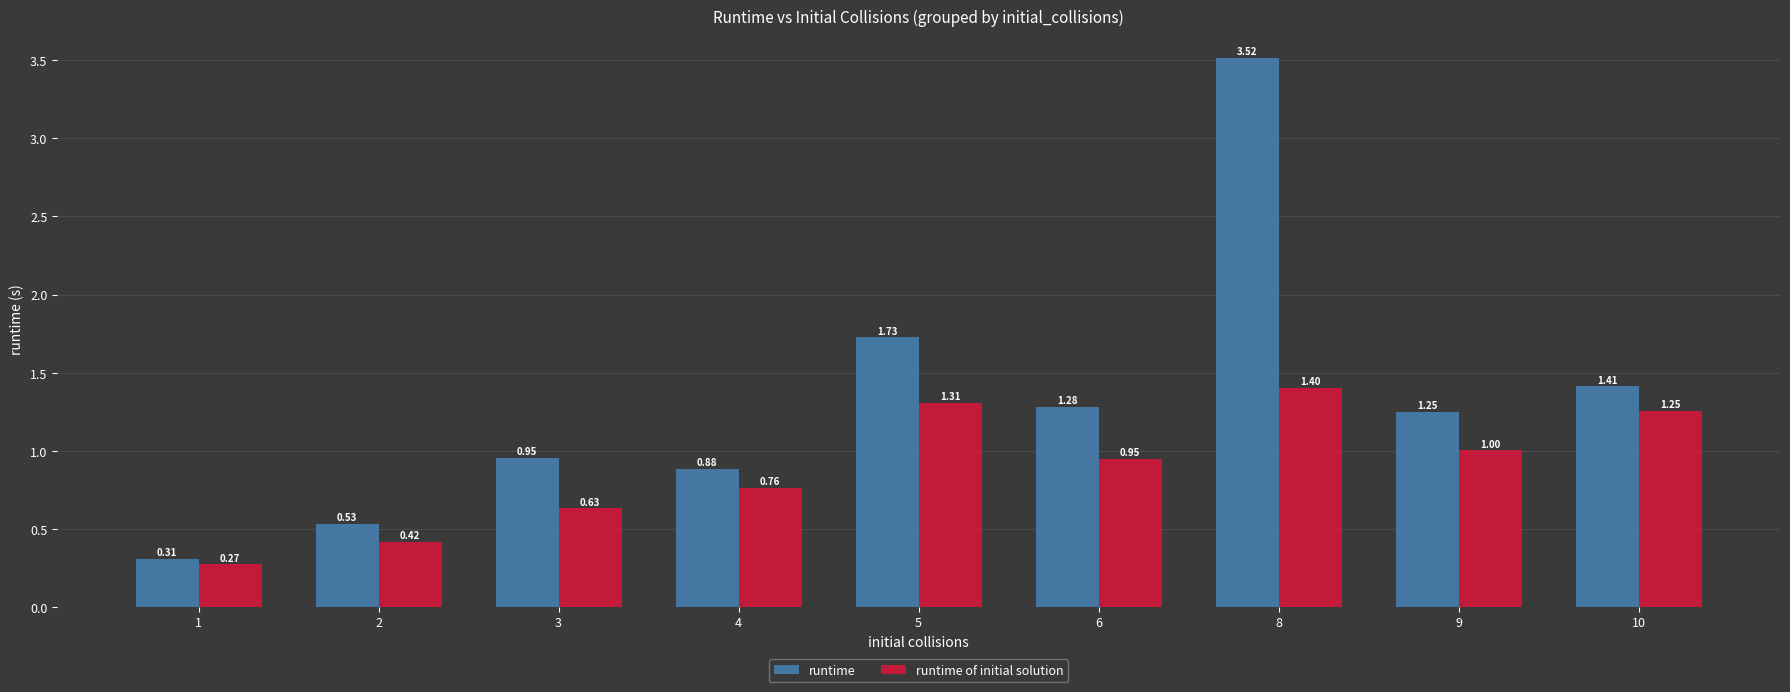

What is the sum of all runtime of initial solution values?

8.0